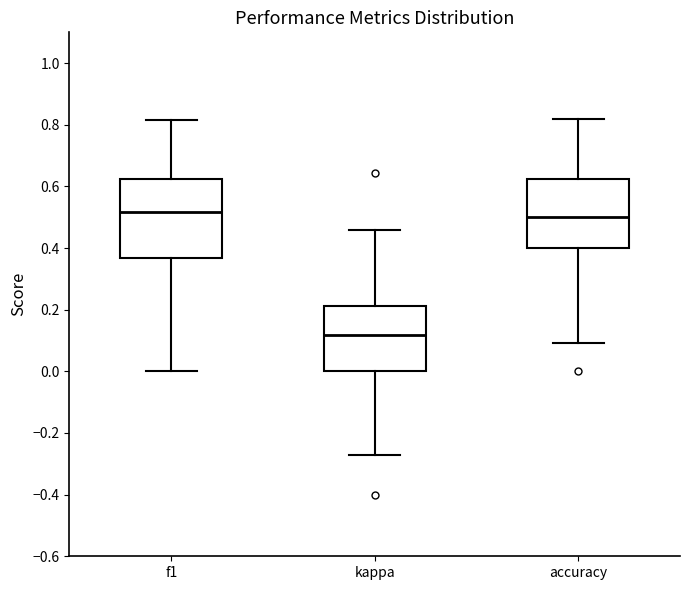

Reading left to right, transcribe this box plot: for each box, give where its median line is, the range the box spans, and where its two whiskers end, as read against the y-axis. The values are not printed on the chart, so give them approximately, as read against the axis.

f1: median 0.52, box 0.36 to 0.62, whiskers 0.00 to 0.82
kappa: median 0.12, box 0.00 to 0.22, whiskers -0.28 to 0.46
accuracy: median 0.50, box 0.40 to 0.62, whiskers 0.10 to 0.82